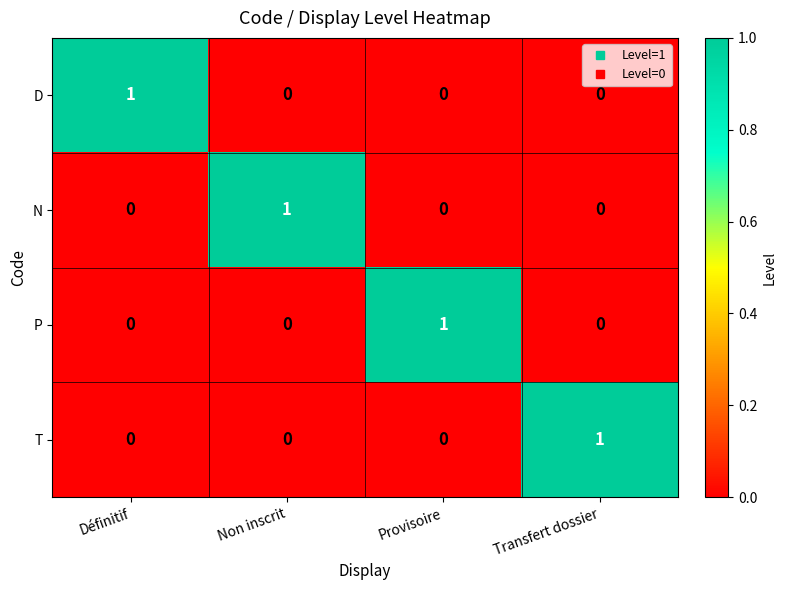

The T series shows 1 at Provisoire. True or false?

False